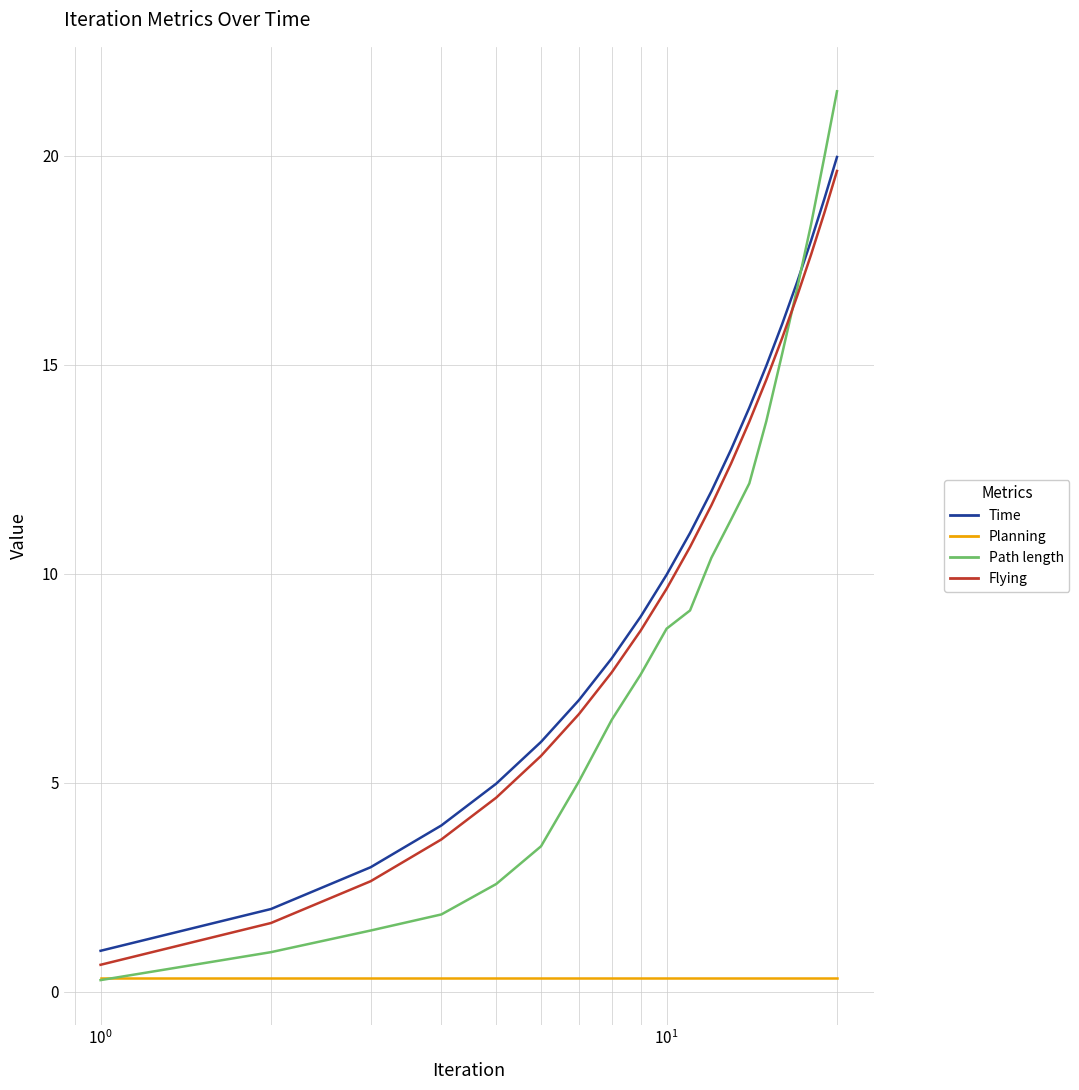

True or false: Time and Planning intersect in this chart.

False